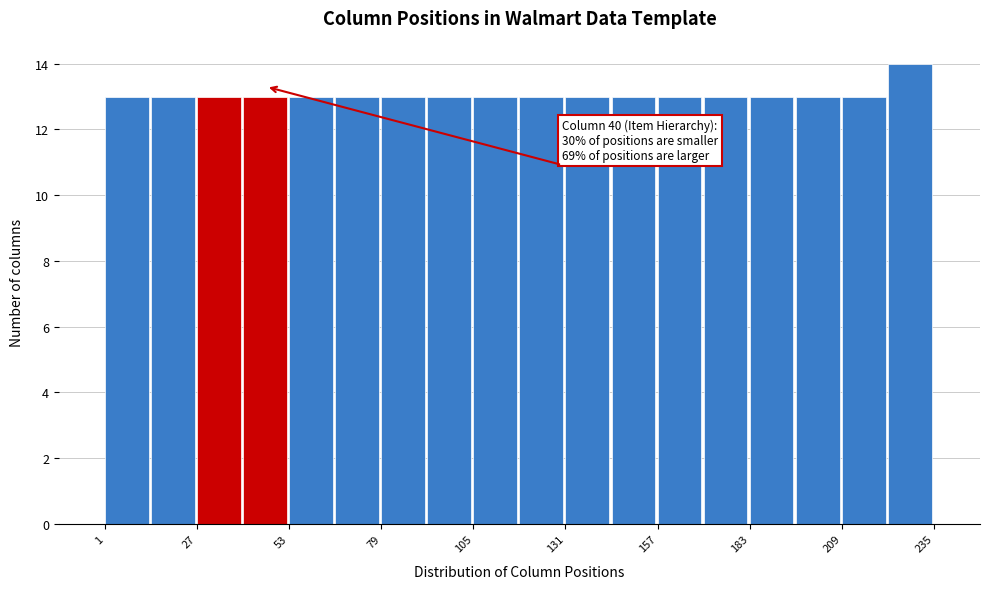

Around what value on the x-axis is the tallest bar? Give the approximate position of its centre, as read against the axis.

230